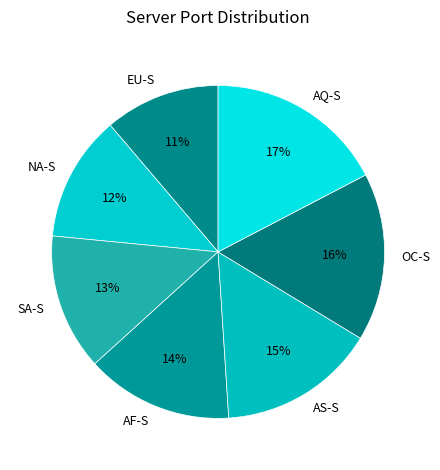

Is NA-S the majority of the pie?

No